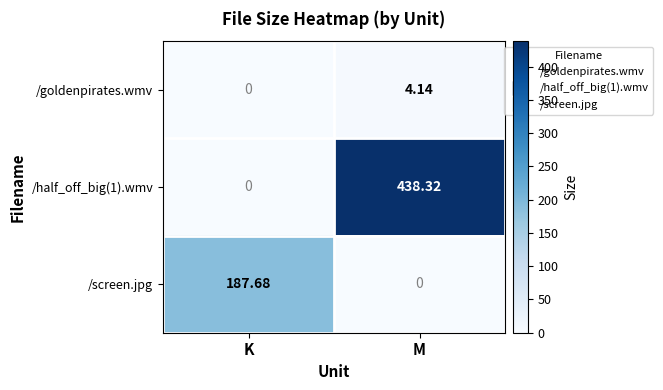

At which label does /half_off_big(1).wmv reach its peak?

M